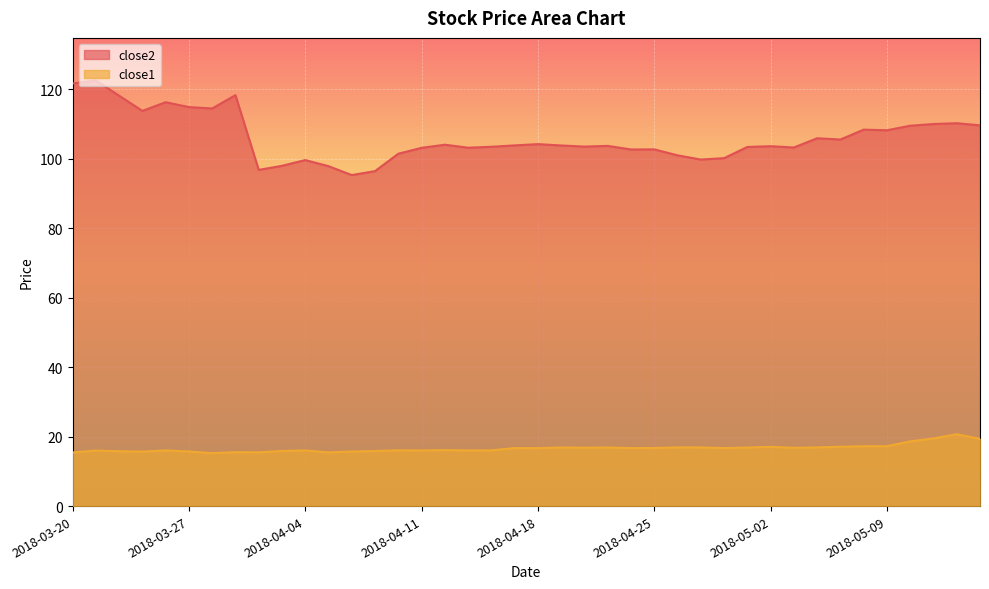

Which series has the largest range (max minus min)?

close2